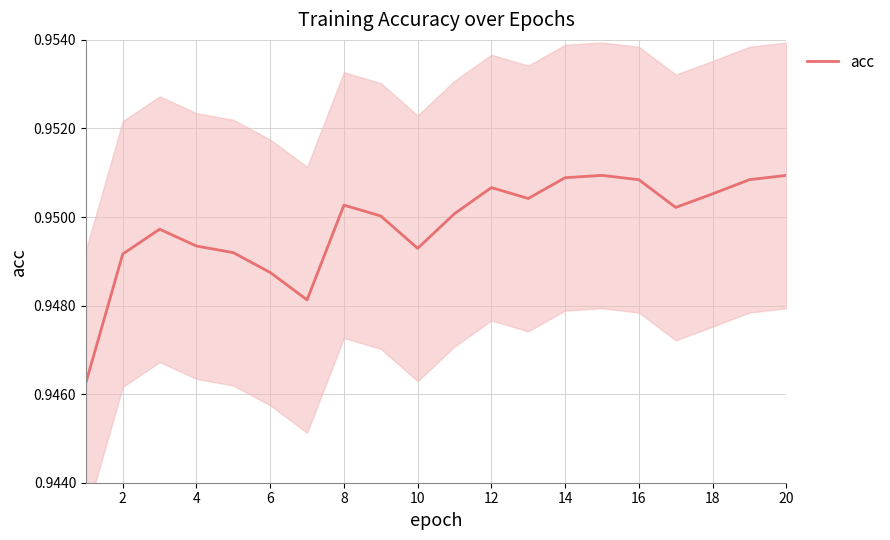

The acc series shows 1.2 at 16. True or false?

False